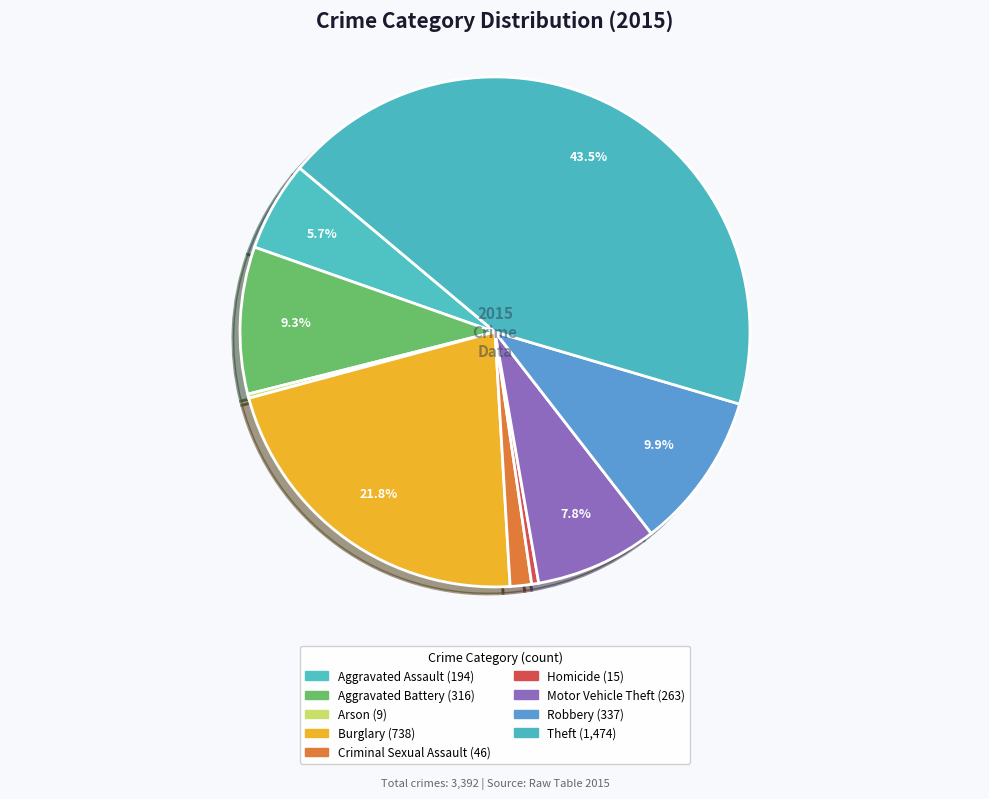

To the nearest percent, what percentage of the pie is Motor Vehicle Theft?

8%